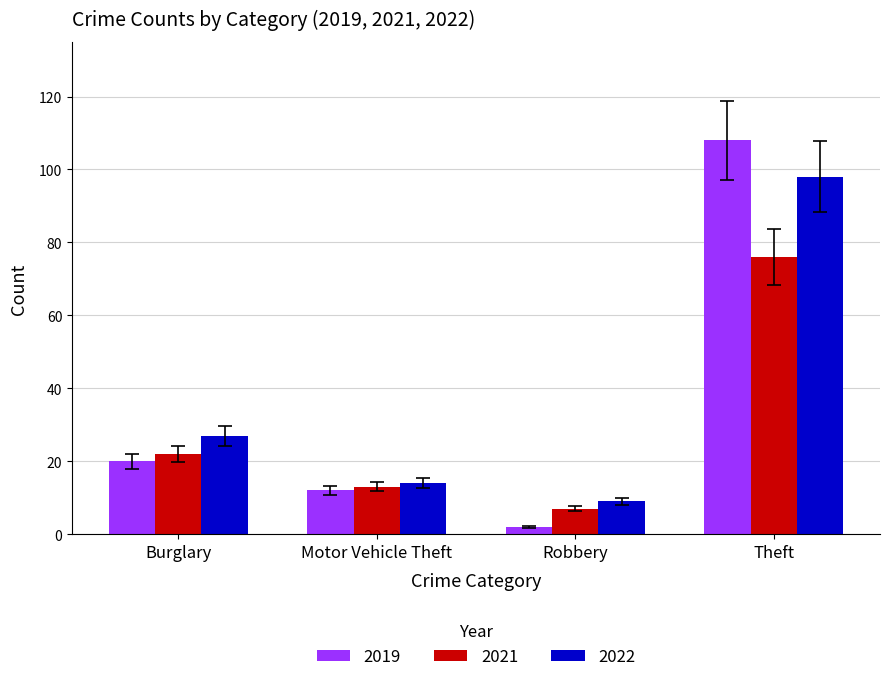

Which series has the widest spread of values?

2019